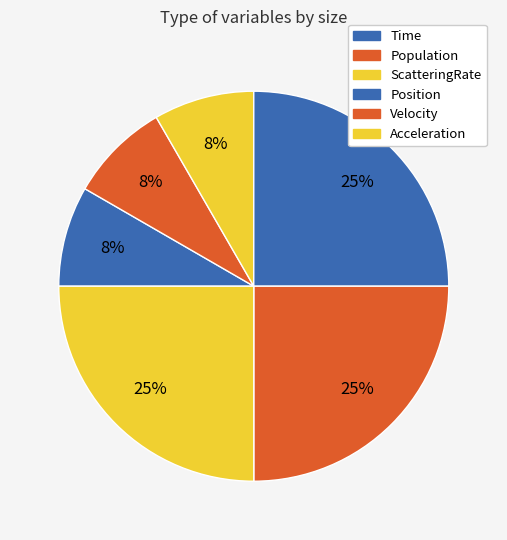

Which has a higher value, Position or ScatteringRate?

Position